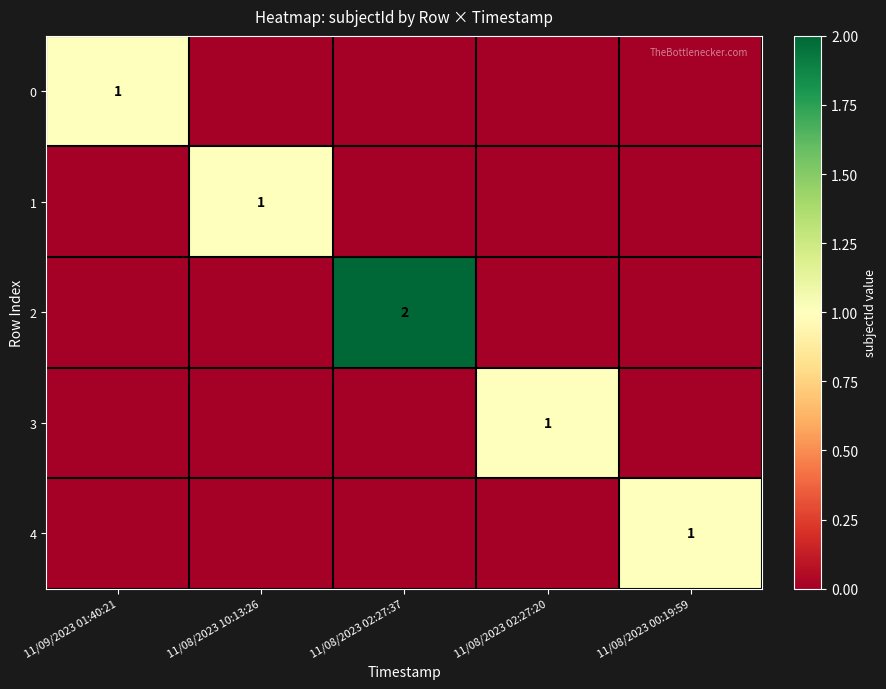

What is the difference between the highest and lowest values at 11/08/2023 02:27:20?

1